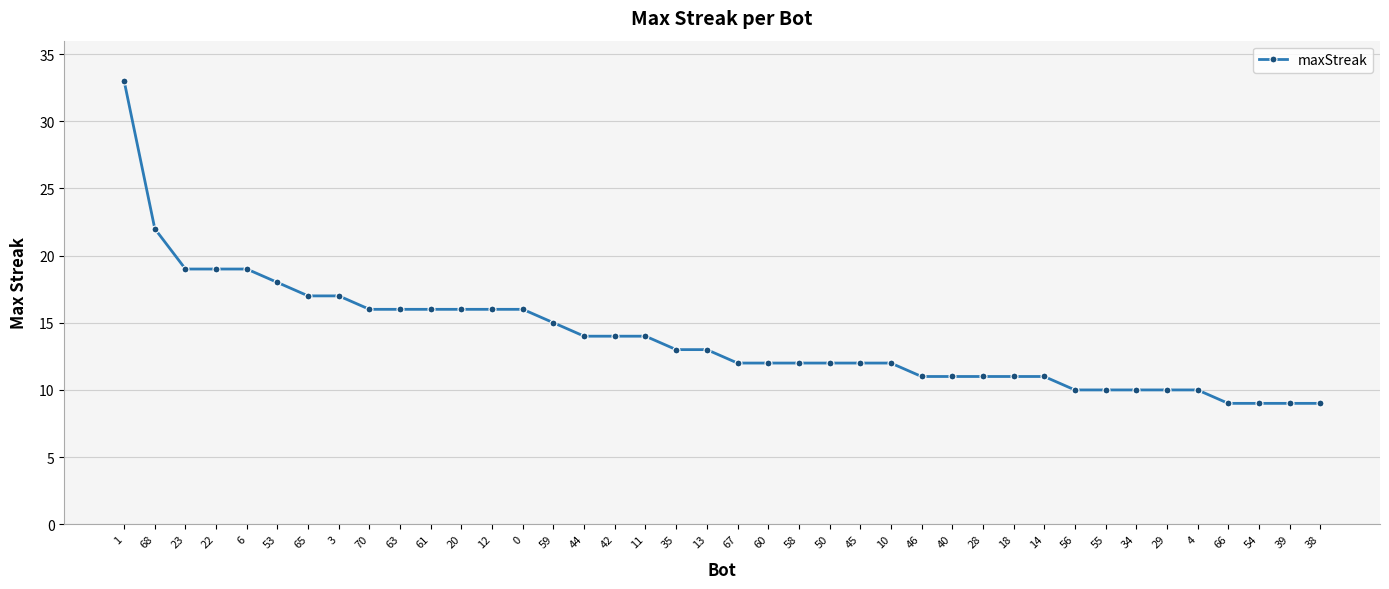

What is the value of the 27th point from the left?

11